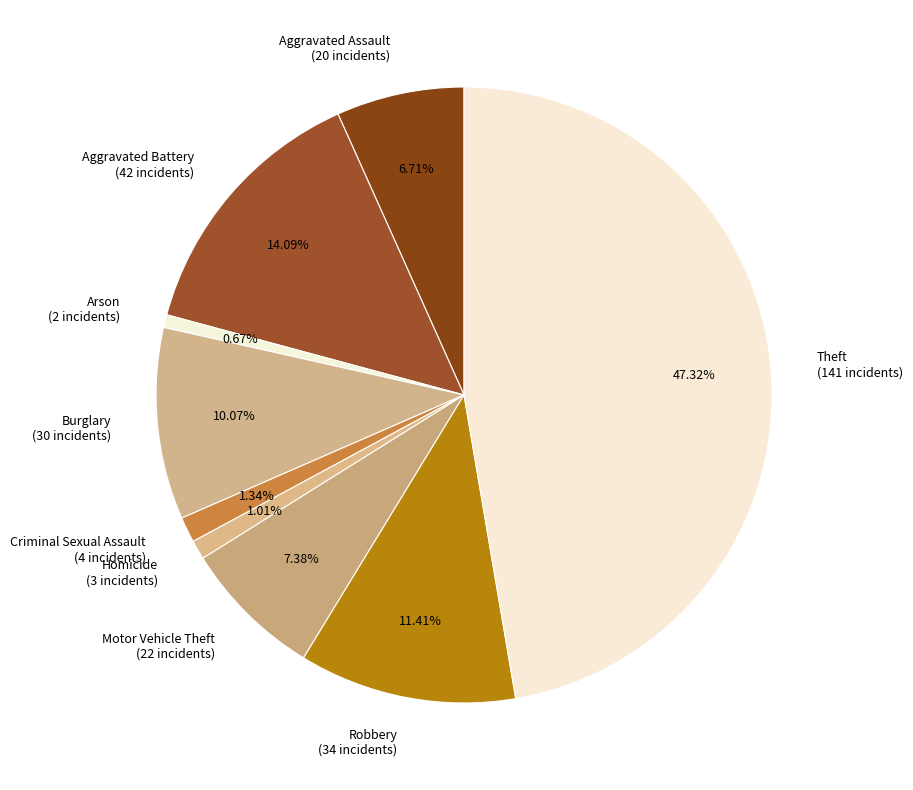

How many segments does this pie chart have?

9